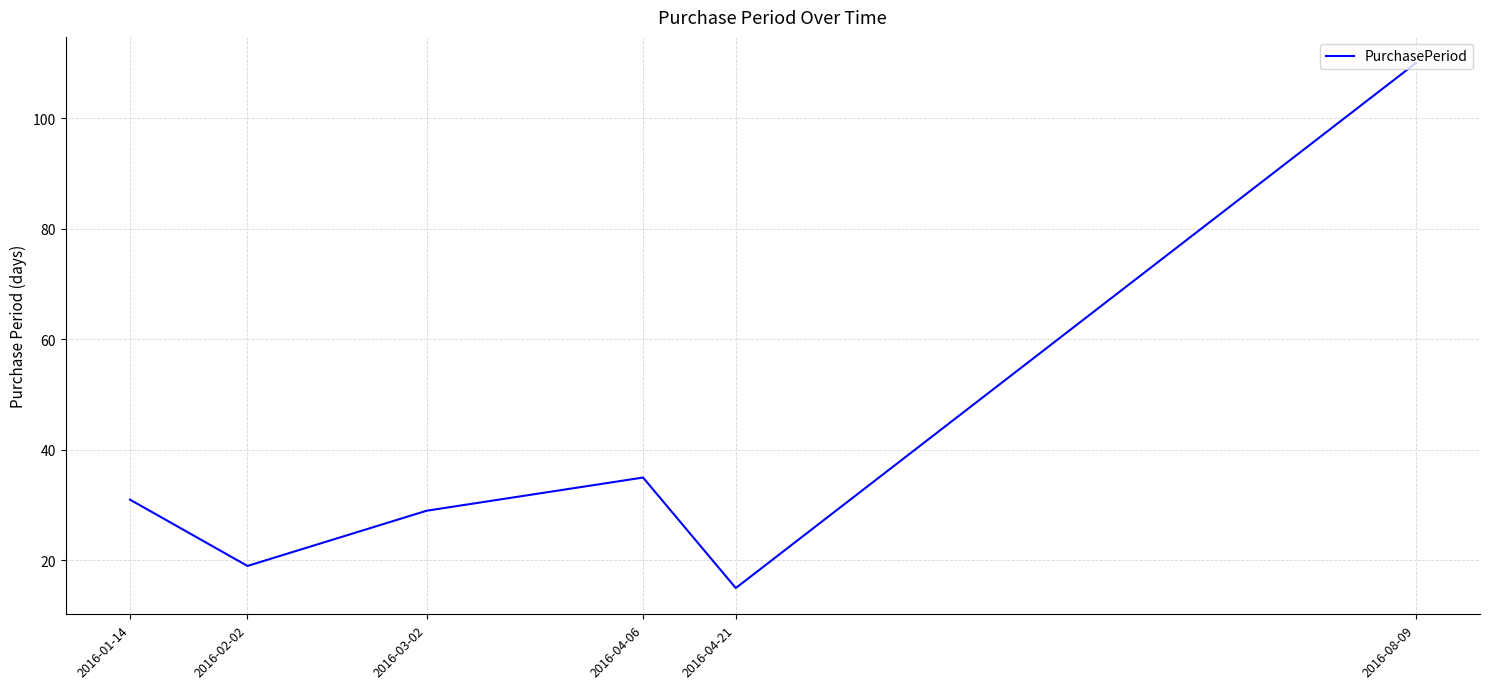

Rank the categories by value from lowest to highest.

2016-04-21, 2016-02-02, 2016-03-02, 2016-01-14, 2016-04-06, 2016-08-09